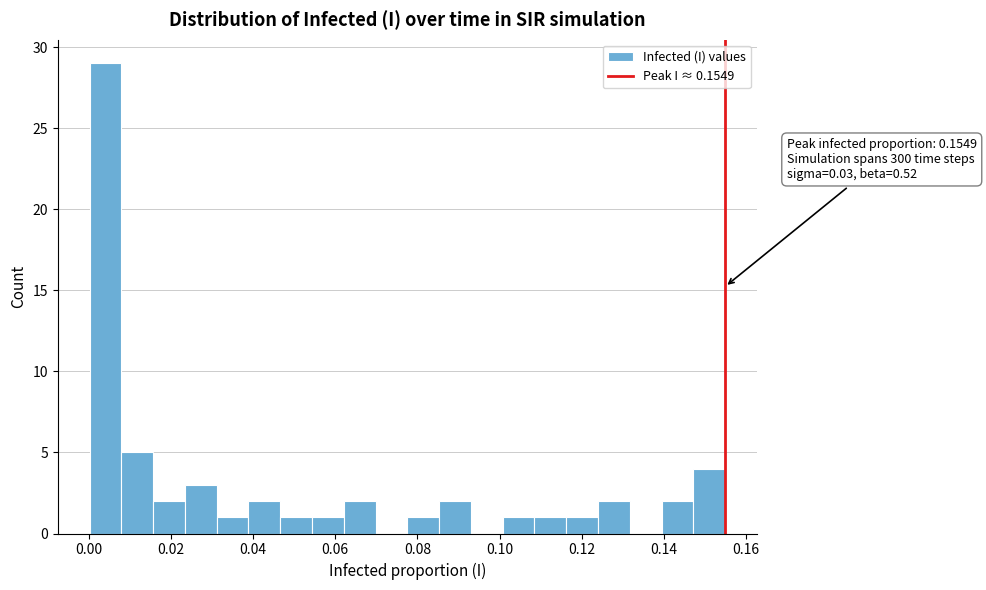

Around what value on the x-axis is the tallest bar? Give the approximate position of its centre, as read against the axis.

0.004